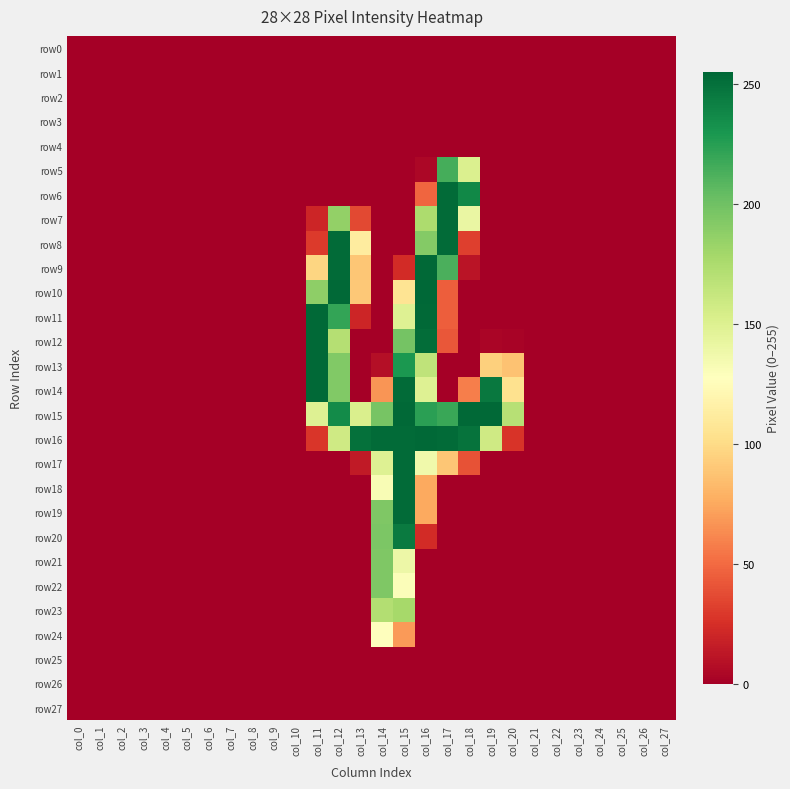

Which series has the largest range (max minus min)?

row10